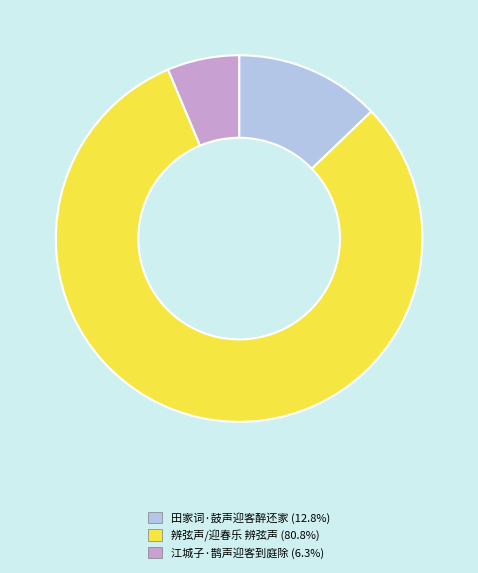

How many slices are in this pie chart?

3